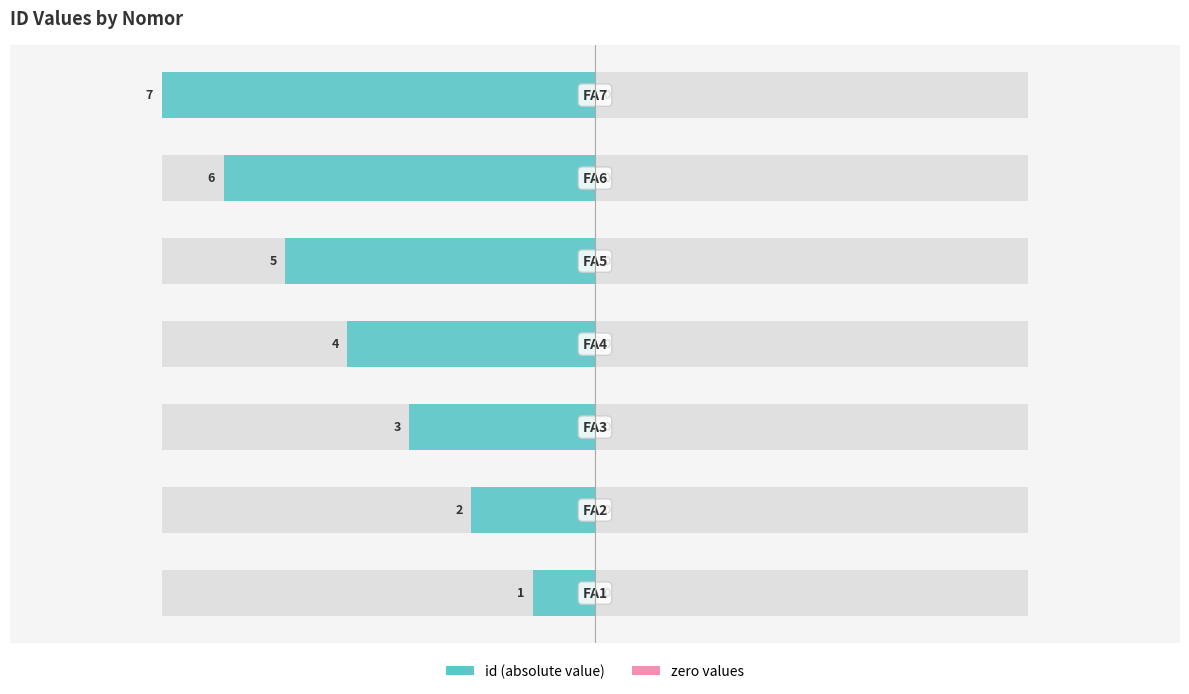

Is the value of right (zero) at 0.0 greater than the value of id (abs) at 0.0?

Yes